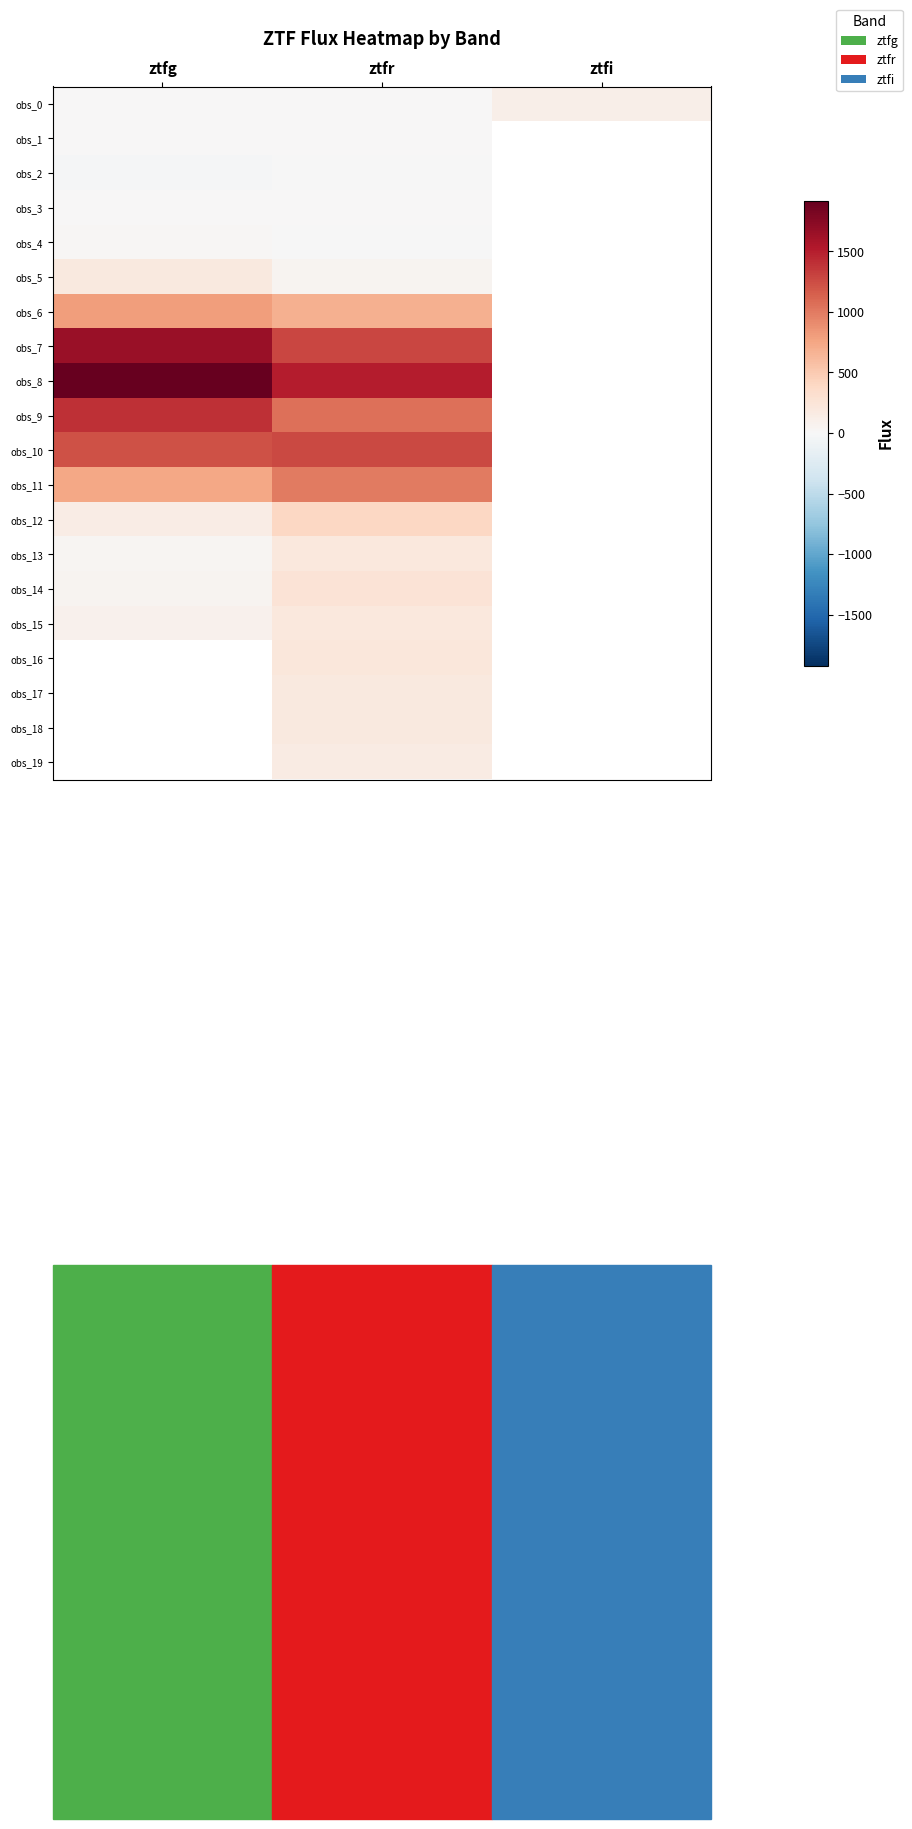

At which label does obs_13 first exceed 204?

ztfr